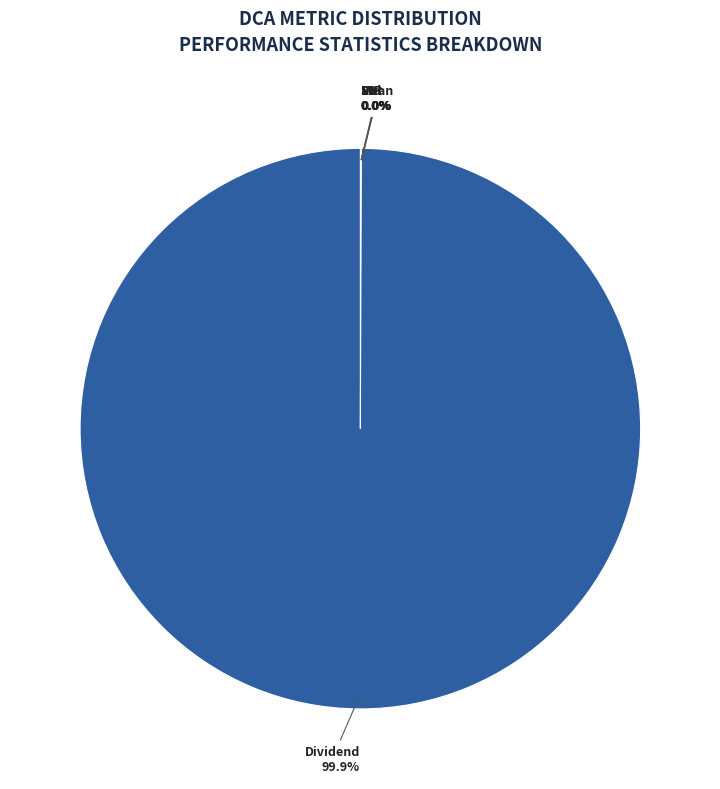

Which category accounts for the majority?

Dividend